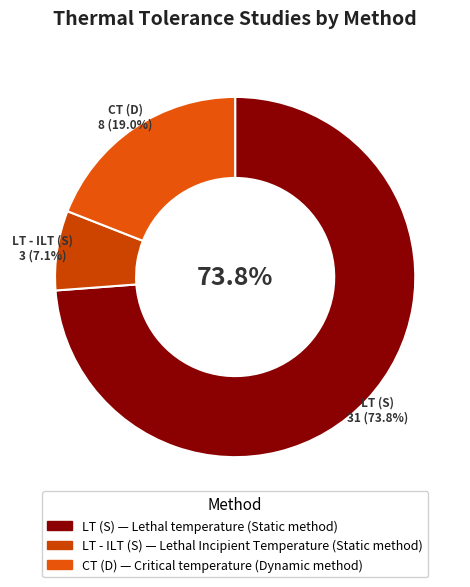

What is the majority slice?

LT (S)